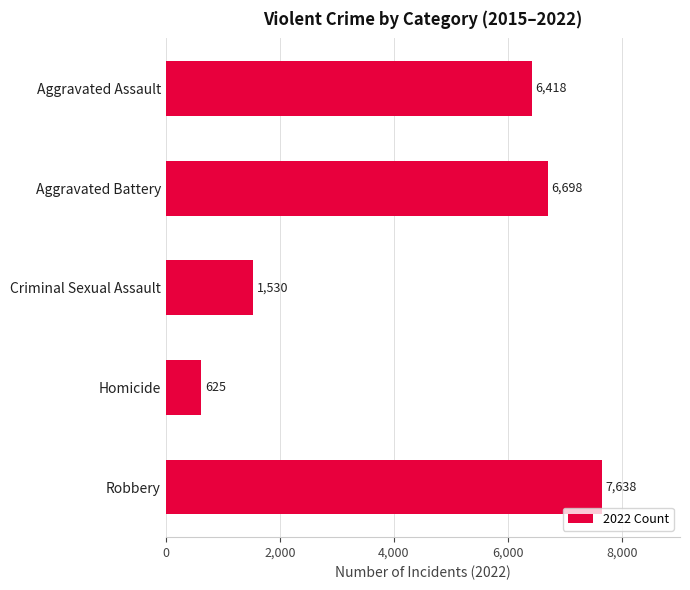

What is the label of the 2nd bar from the bottom?

Homicide